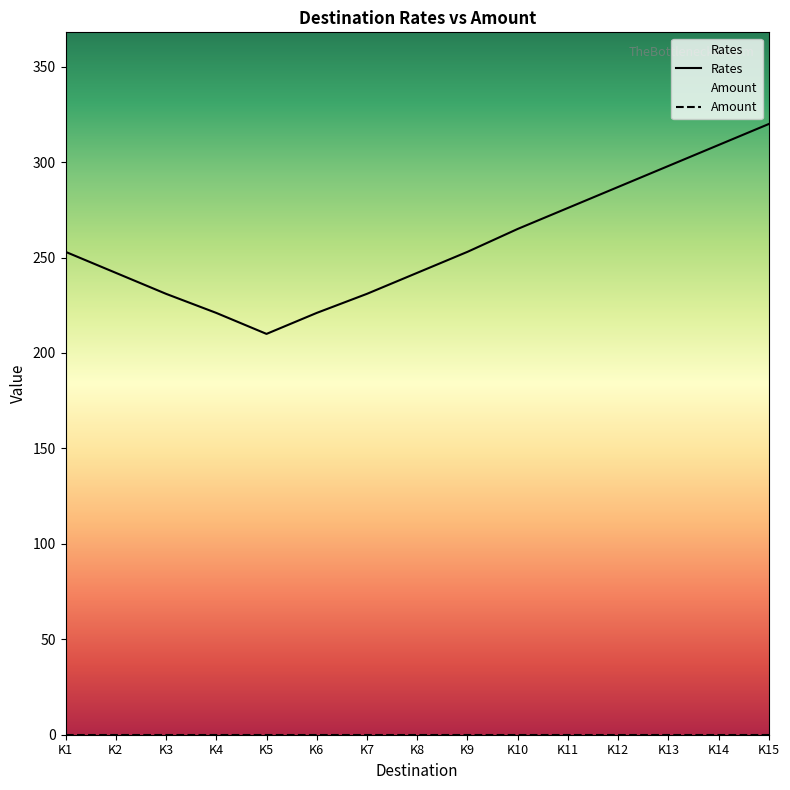

The value at K11 is 381. True or false?

False